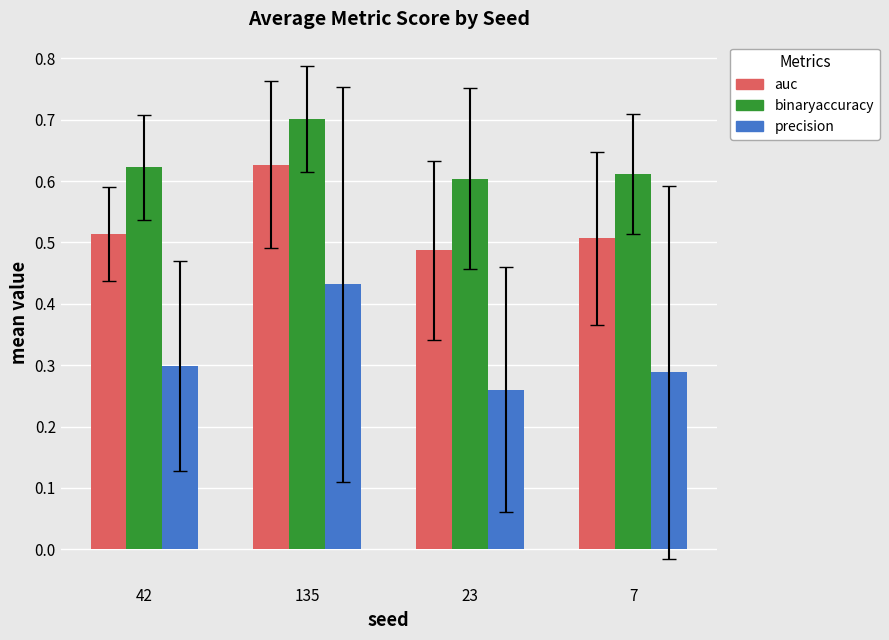

Rank the categories by binaryaccuracy value from lowest to highest.

23, 7, 42, 135